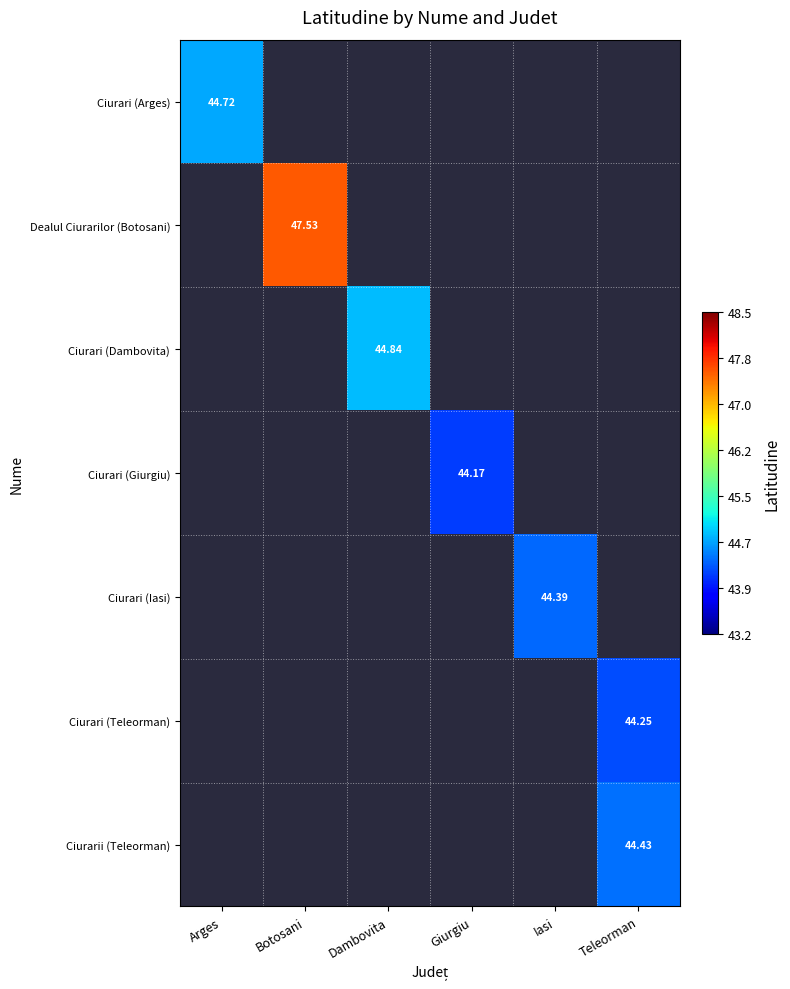

Rank the series at Teleorman from highest to lowest value.

Ciurarii (Teleorman), Ciurari (Arges), Dealul Ciurarilor (Botosani), Ciurari (Dambovita), Ciurari (Giurgiu), Ciurari (Iasi), Ciurari (Teleorman)